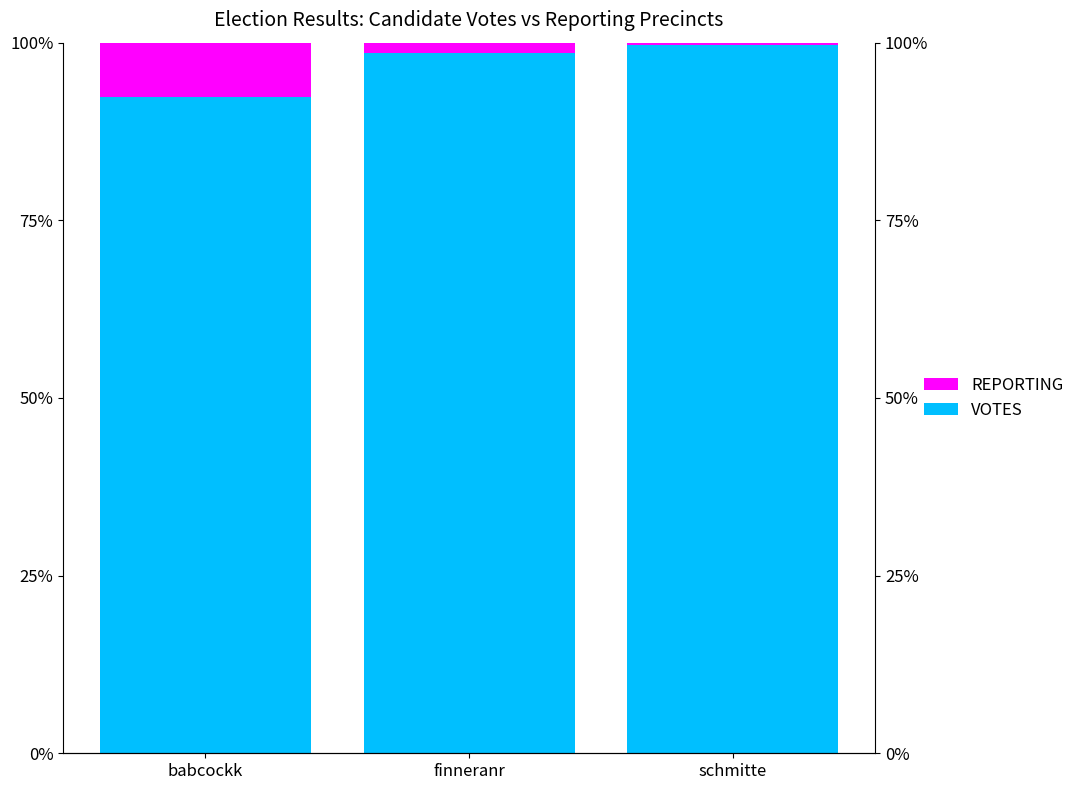

What is the maximum value for REPORTING?

7.7